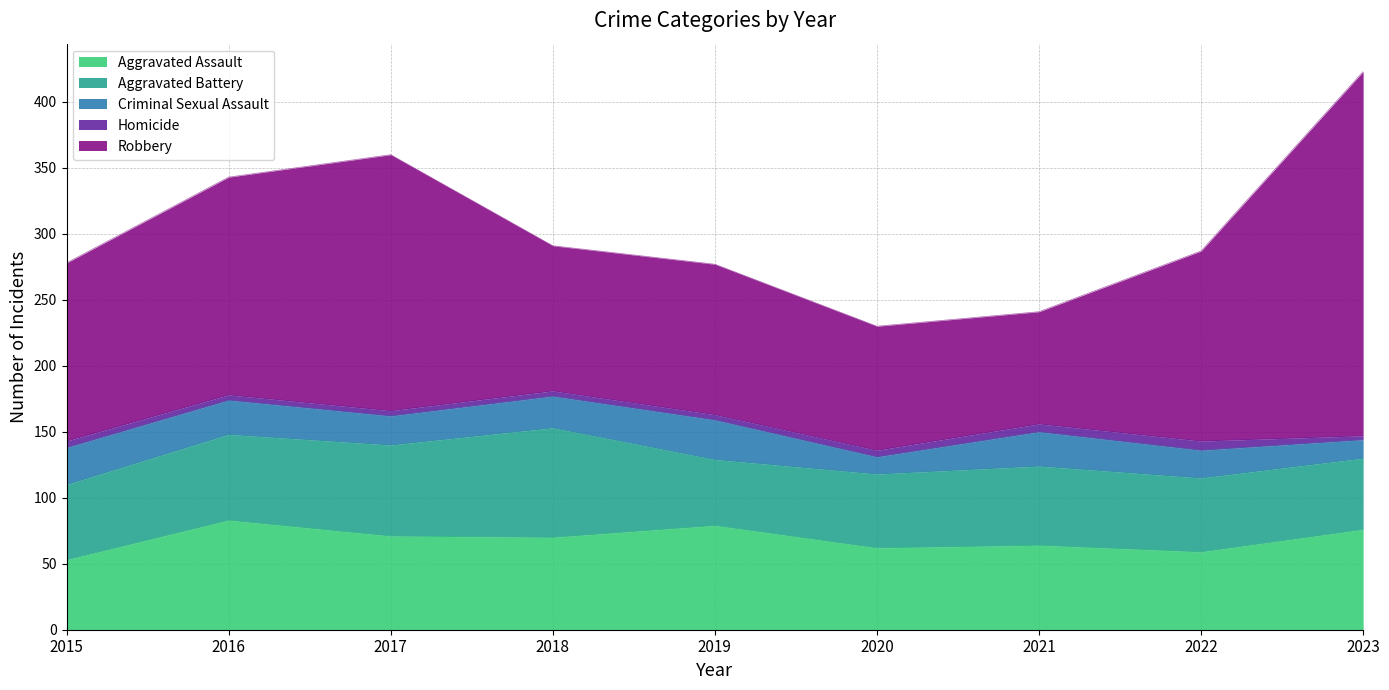

Which series has the largest total across all categories?

Robbery